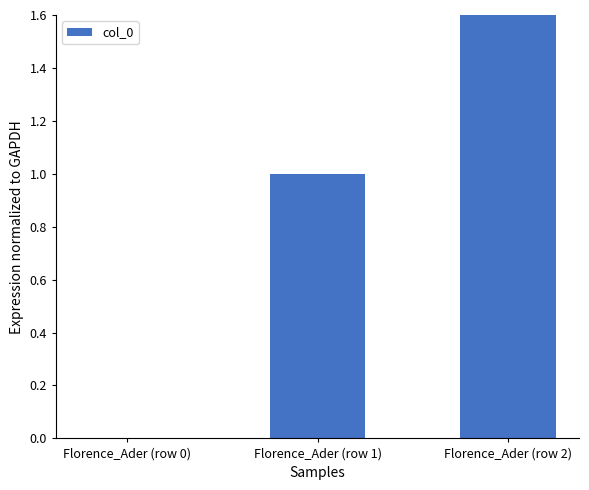

At which label is the value closest to 1?

Florence_Ader (row 1)